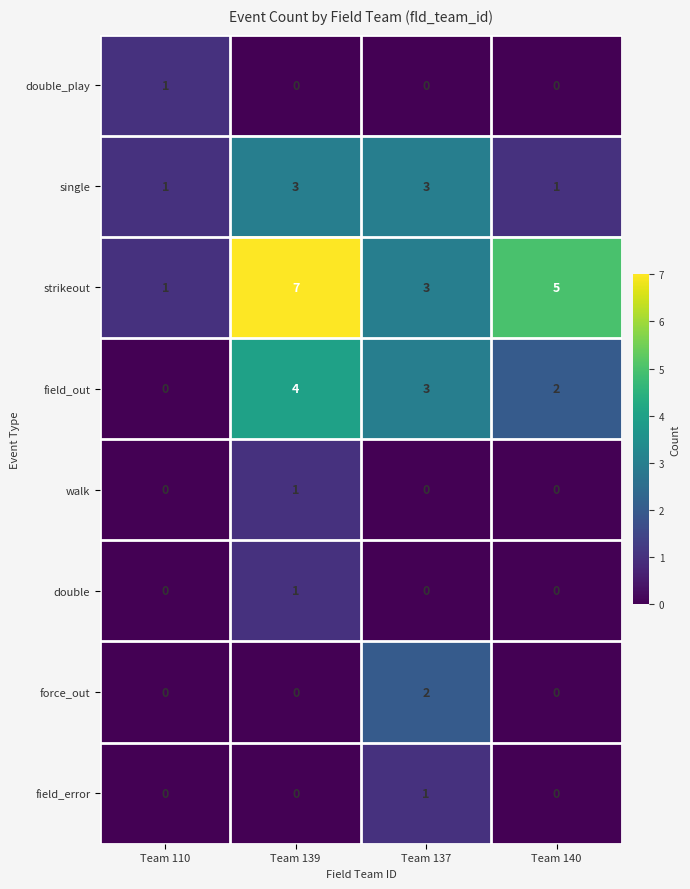

At which label does strikeout first exceed 5?

Team 139